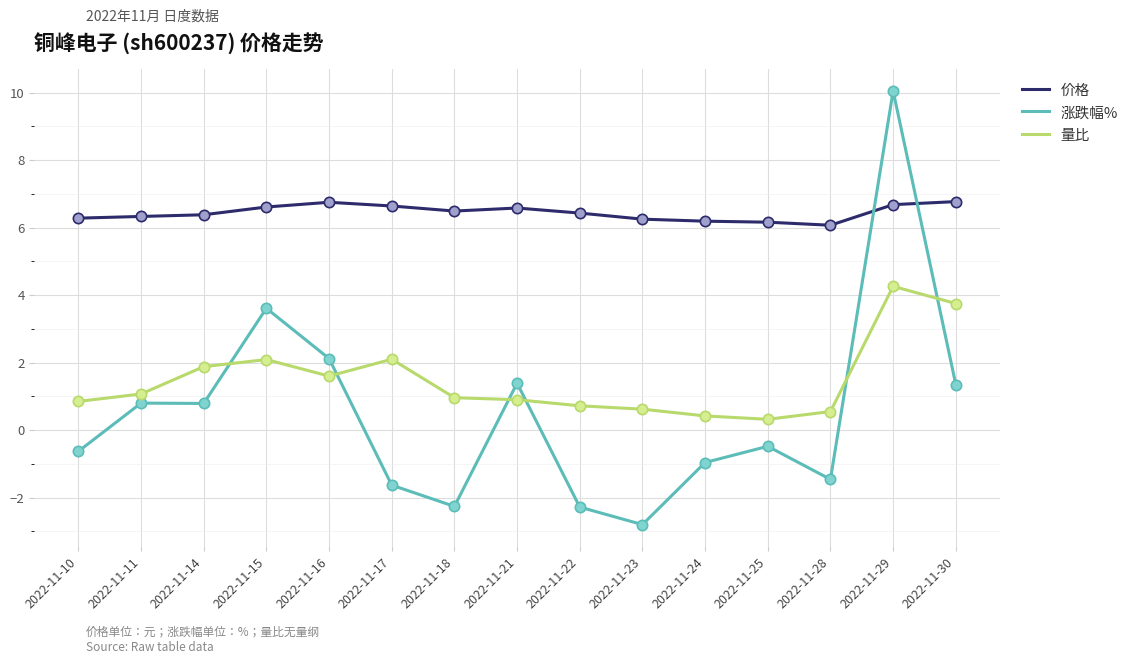

At how many categories does at least one series exceed 8?

1